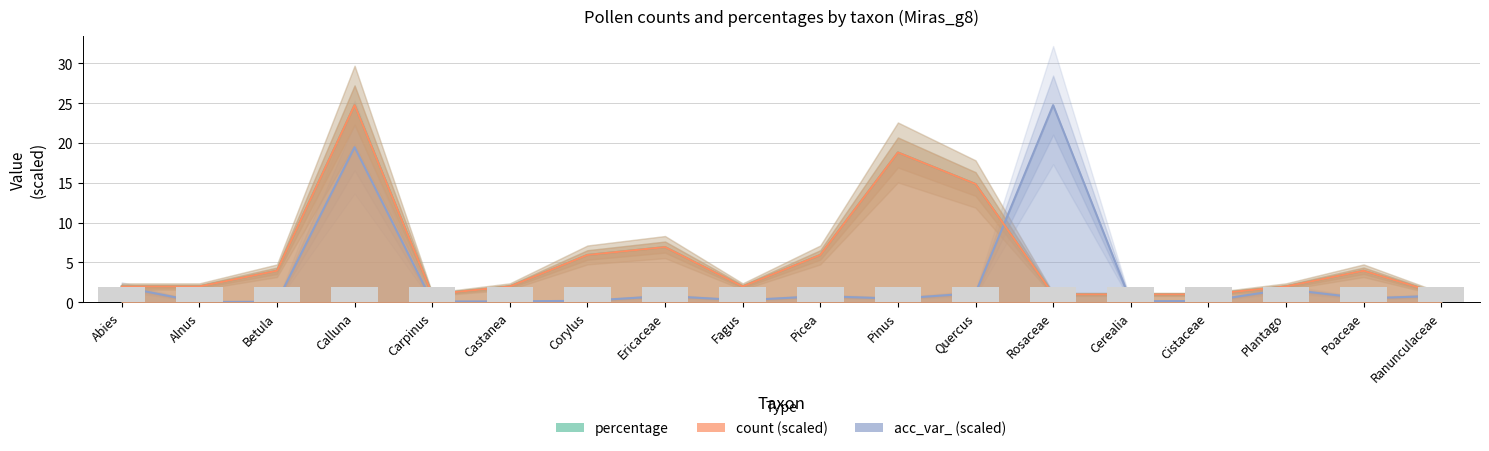

What is the label of the 2nd bar from the left?

Alnus